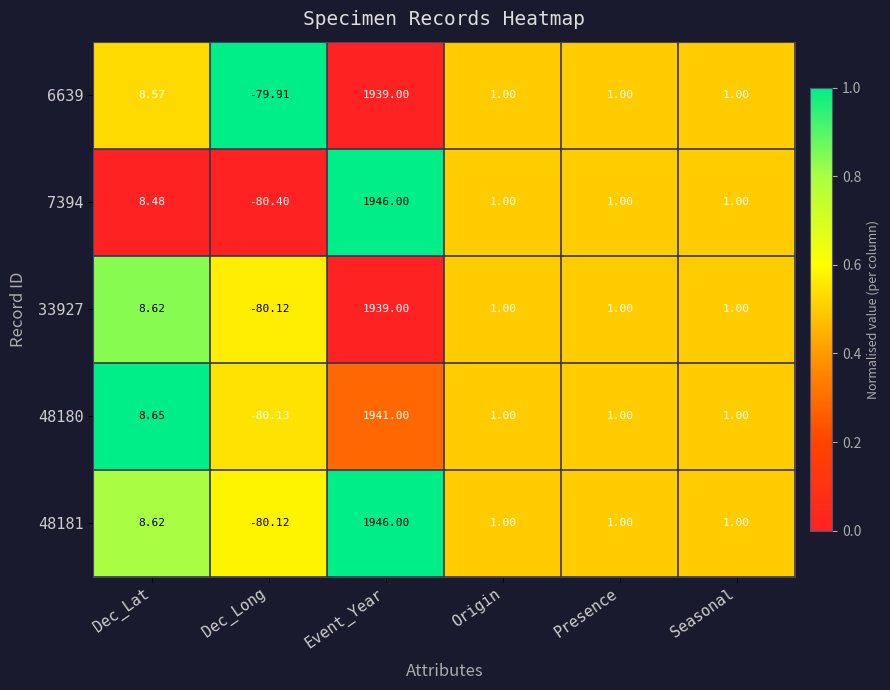

At how many categories does at least one series exceed 0?

5